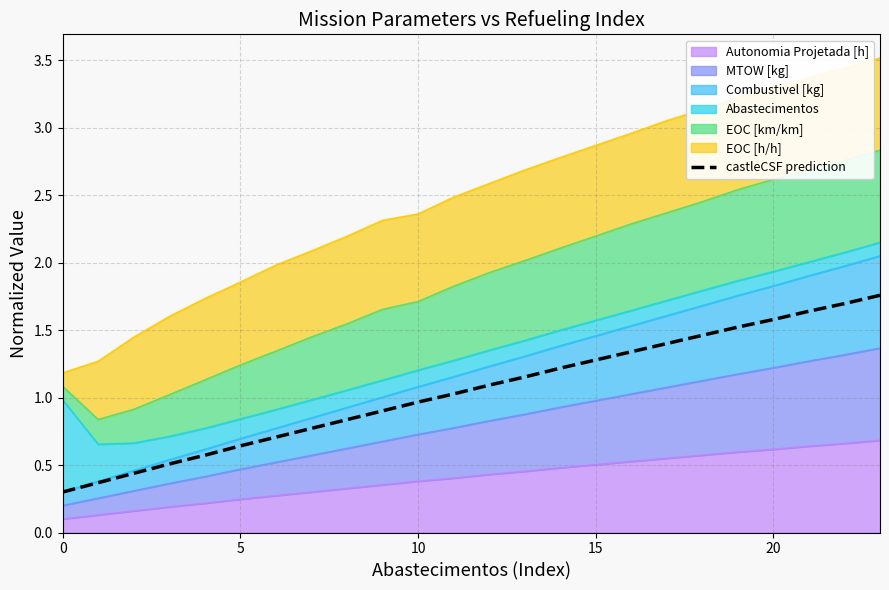

What is the value of the 8th point from the left?

0.8